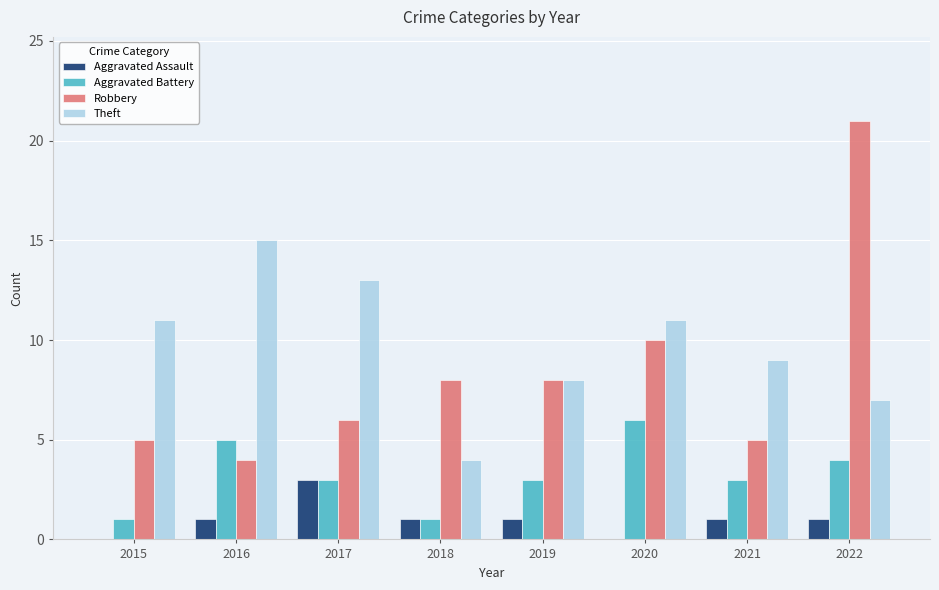

What is the sum of the Theft values at 2017 and 2016?

28